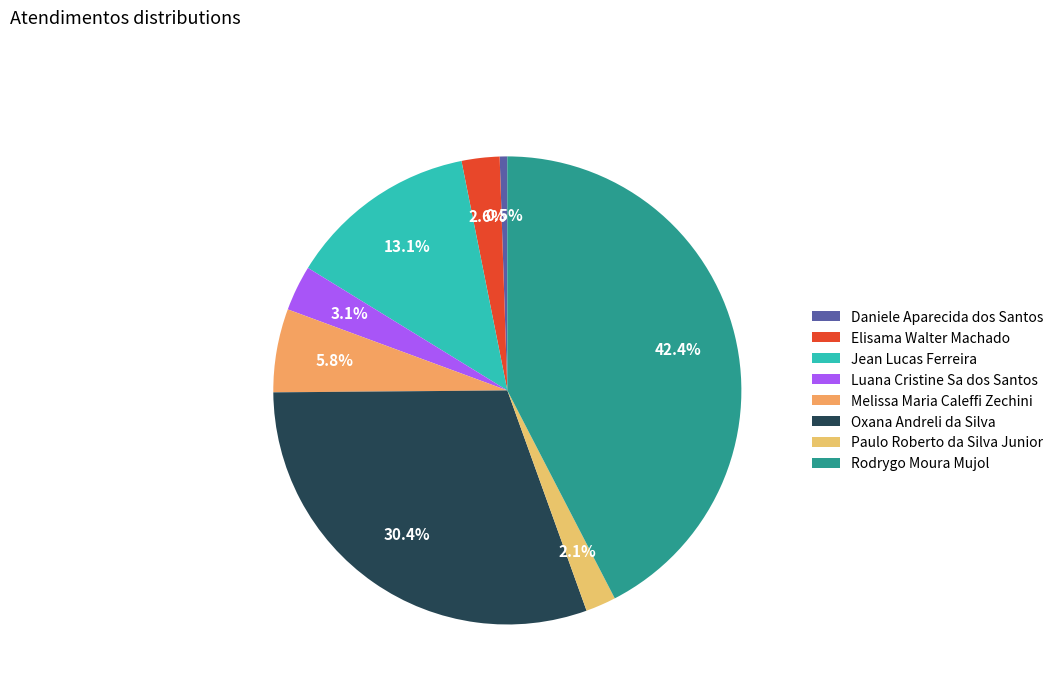

Approximately how many times larger is the value at Elisama Walter Machado compared to Oxana Andreli da Silva?

0.1